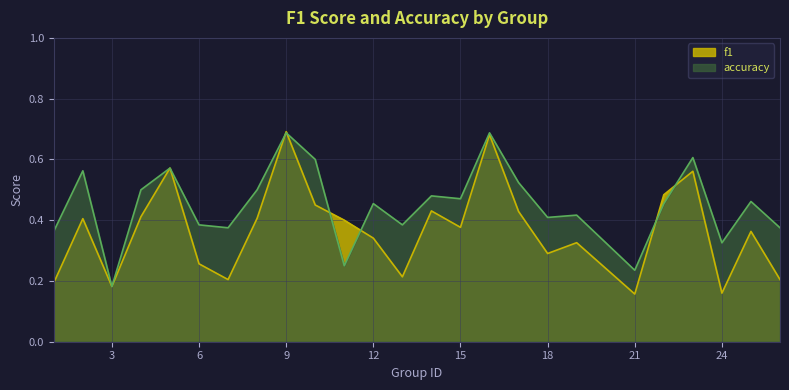

What is the smallest value displayed?

0.2